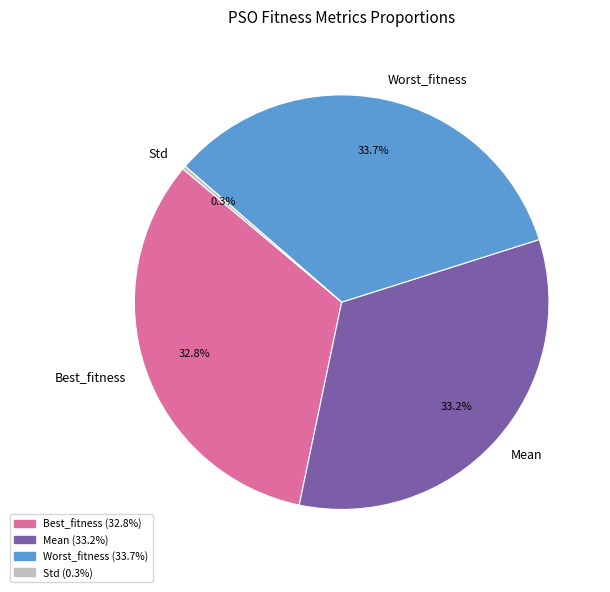

Does Worst_fitness account for over 50% of the chart?

No